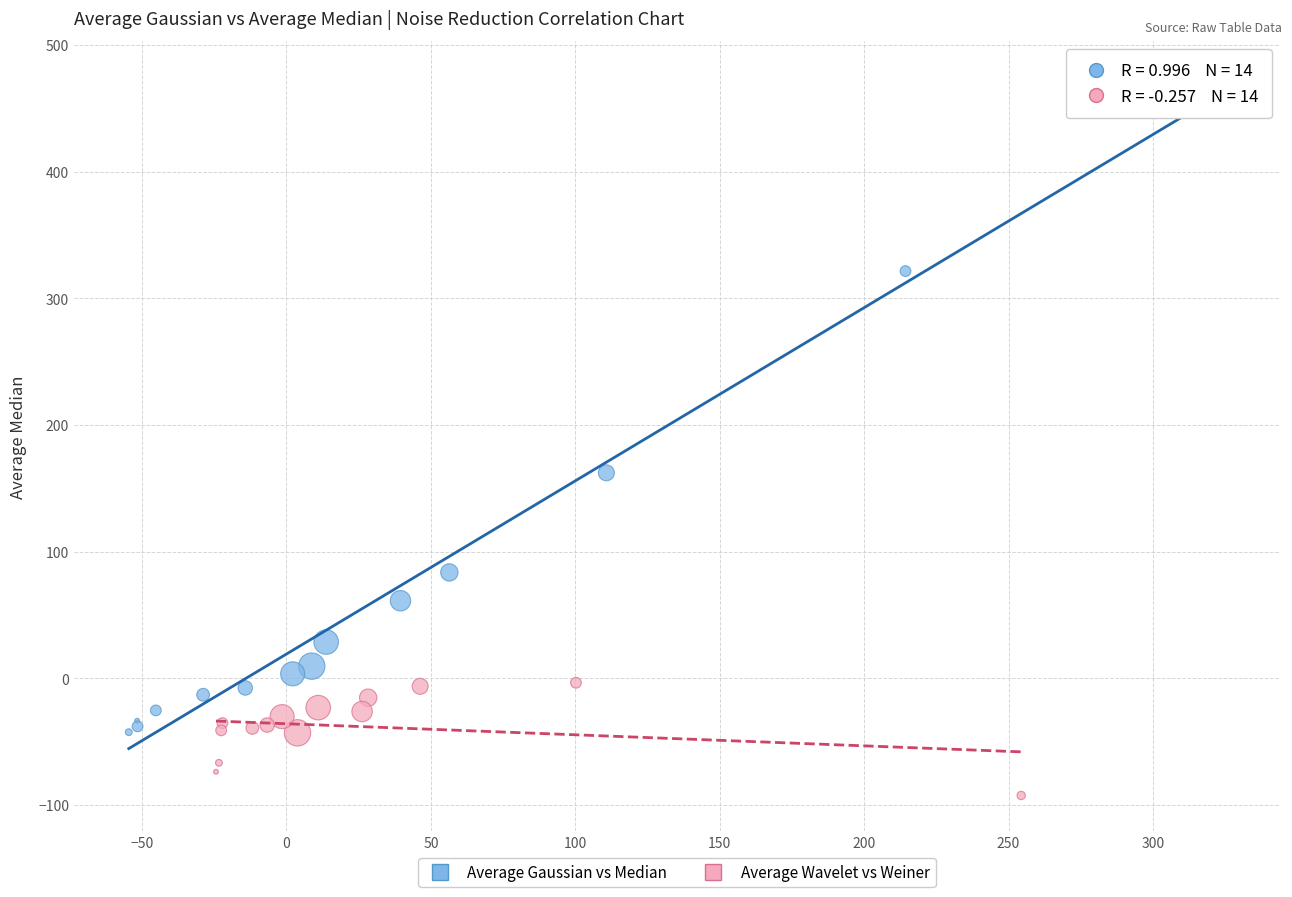

Which series contains the highest Y value?

Average Gaussian vs Median